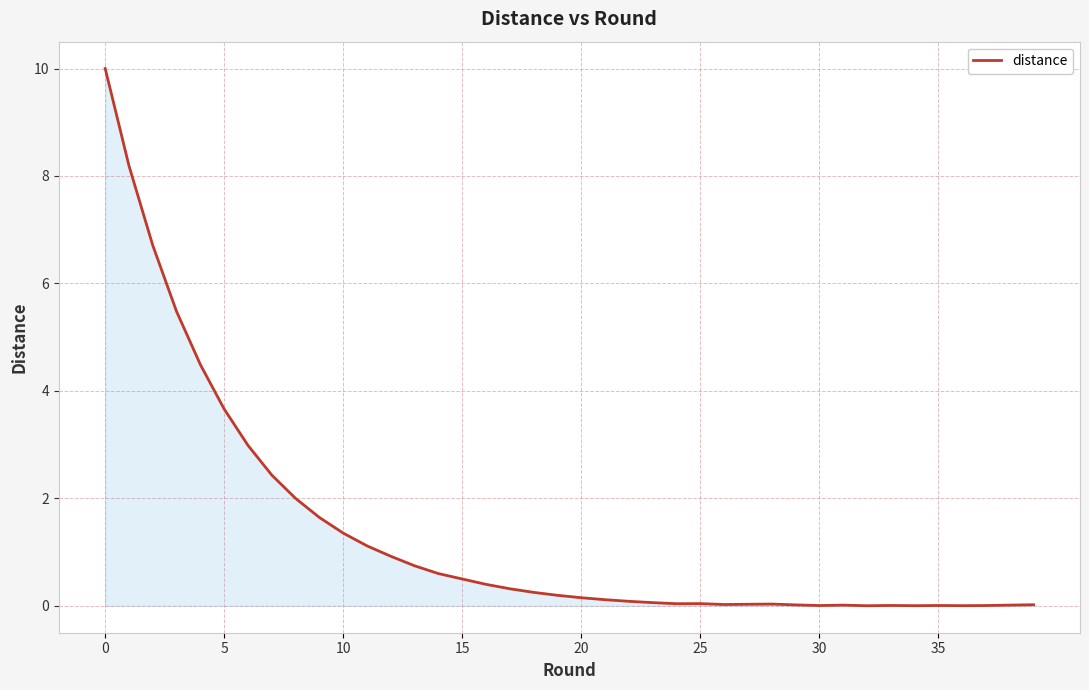

What is the greatest value displayed?

10.0